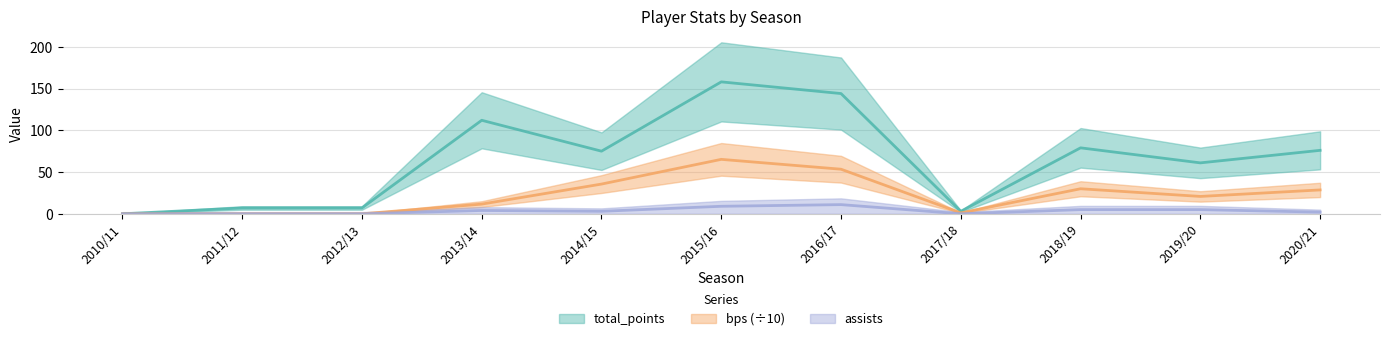

Is this an area chart (filled region under the line)?

No